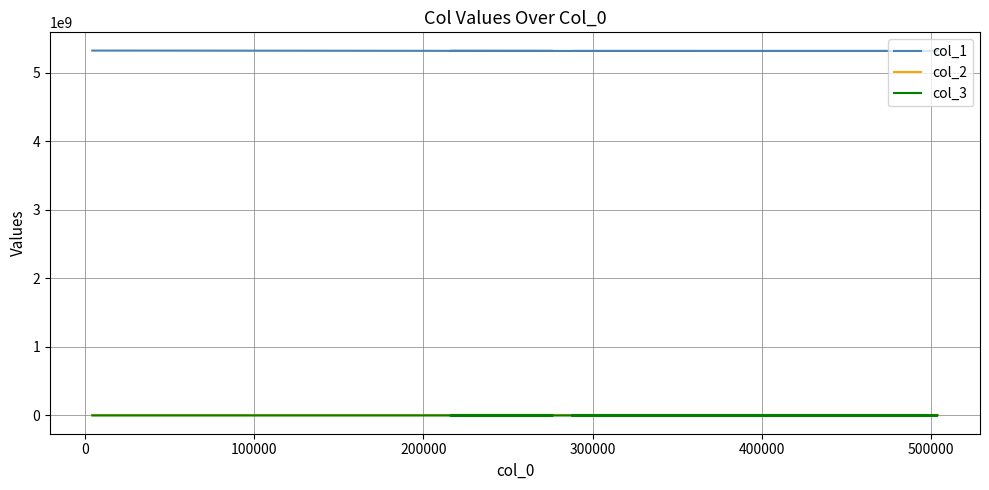

What are all the series names shown in the legend?

col_1, col_2, col_3